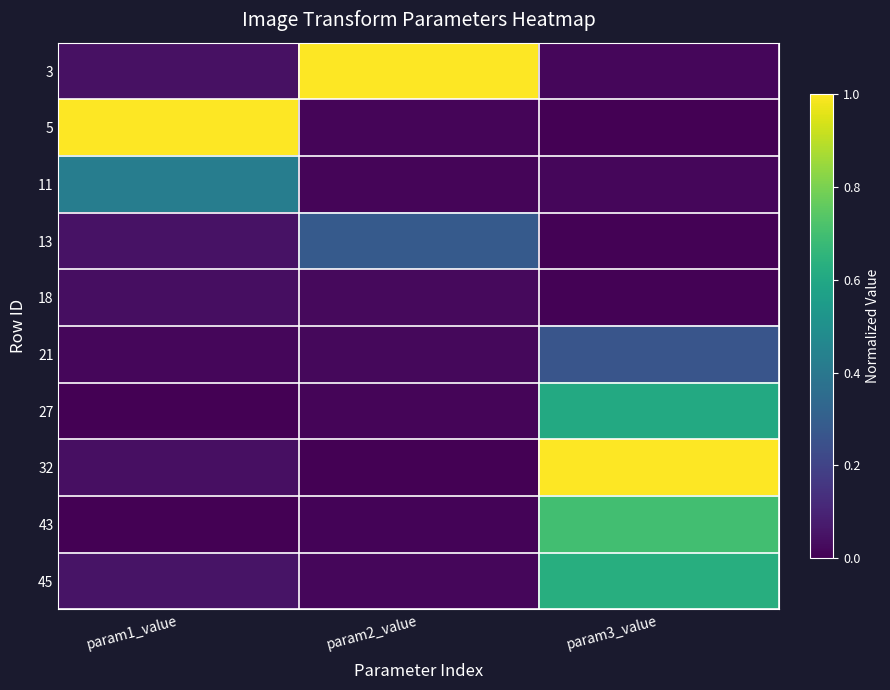

Which series changed the most between param2_value and param3_value?

32